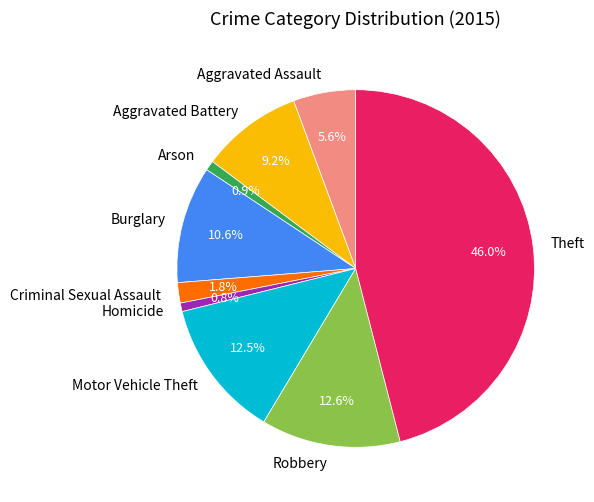

True or false: Aggravated Assault accounts for 6% of the total.

True